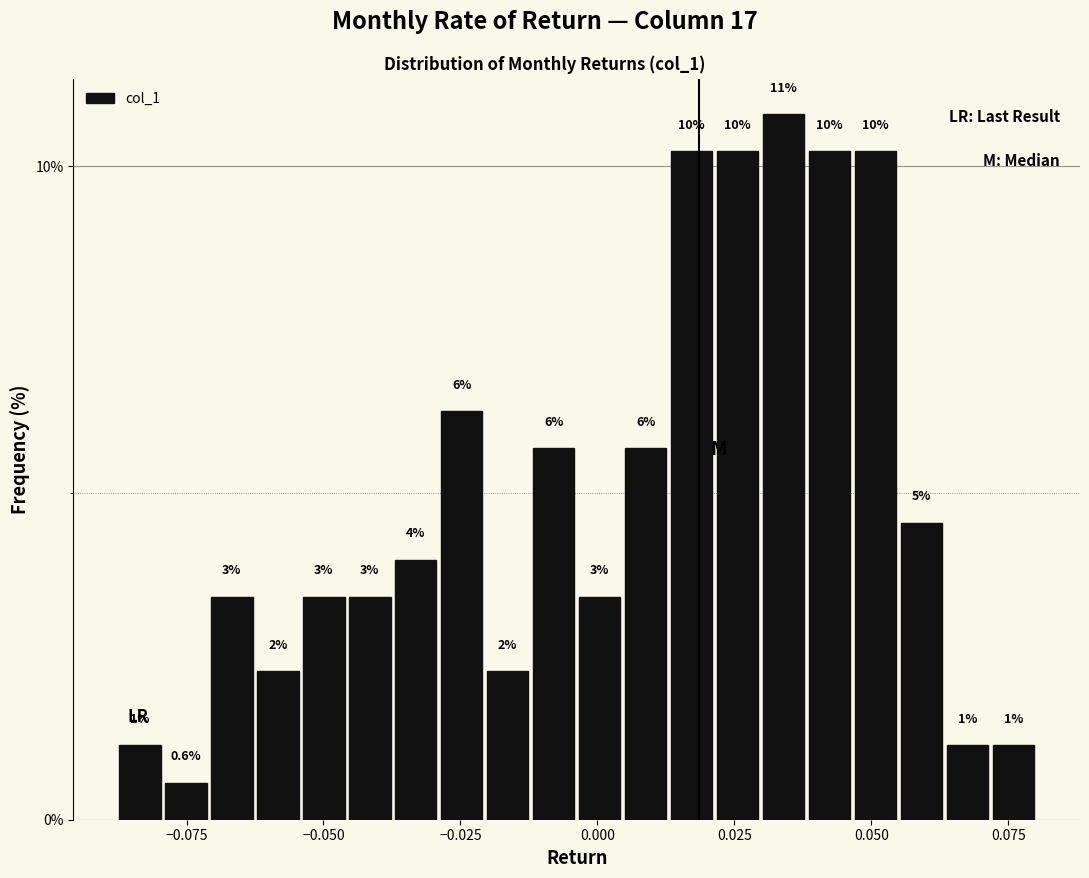

Around what value on the x-axis is the tallest bar? Give the approximate position of its centre, as read against the axis.

0.035